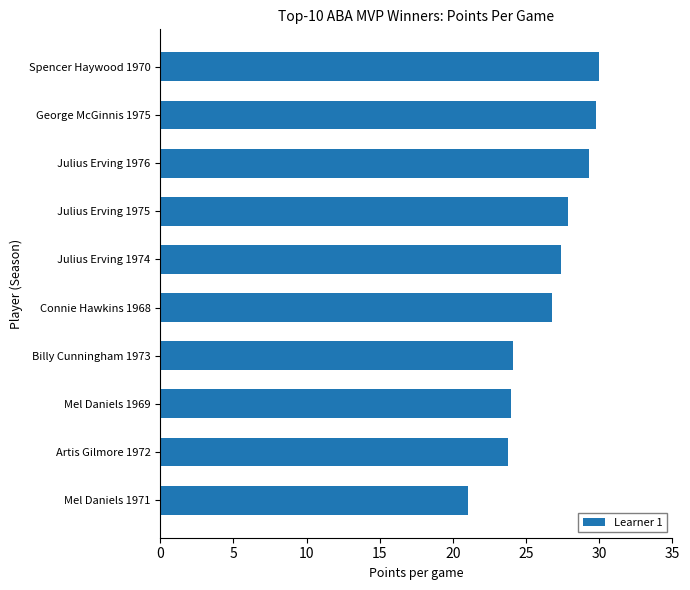

At which category does the chart reach its minimum across all series?

Mel Daniels 1971